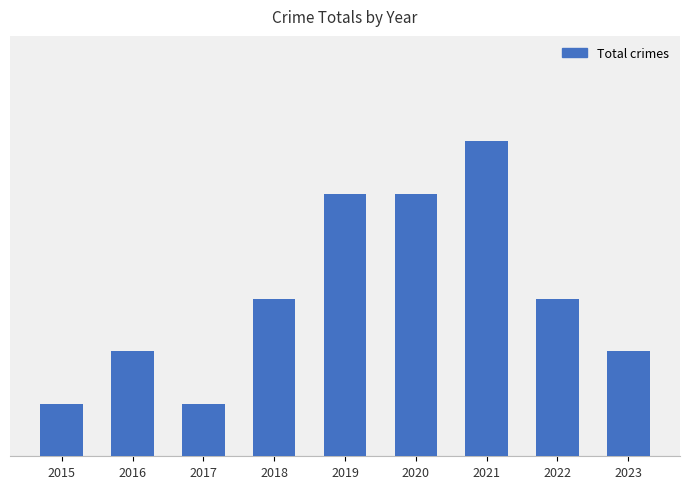

What is the greatest value displayed?

6